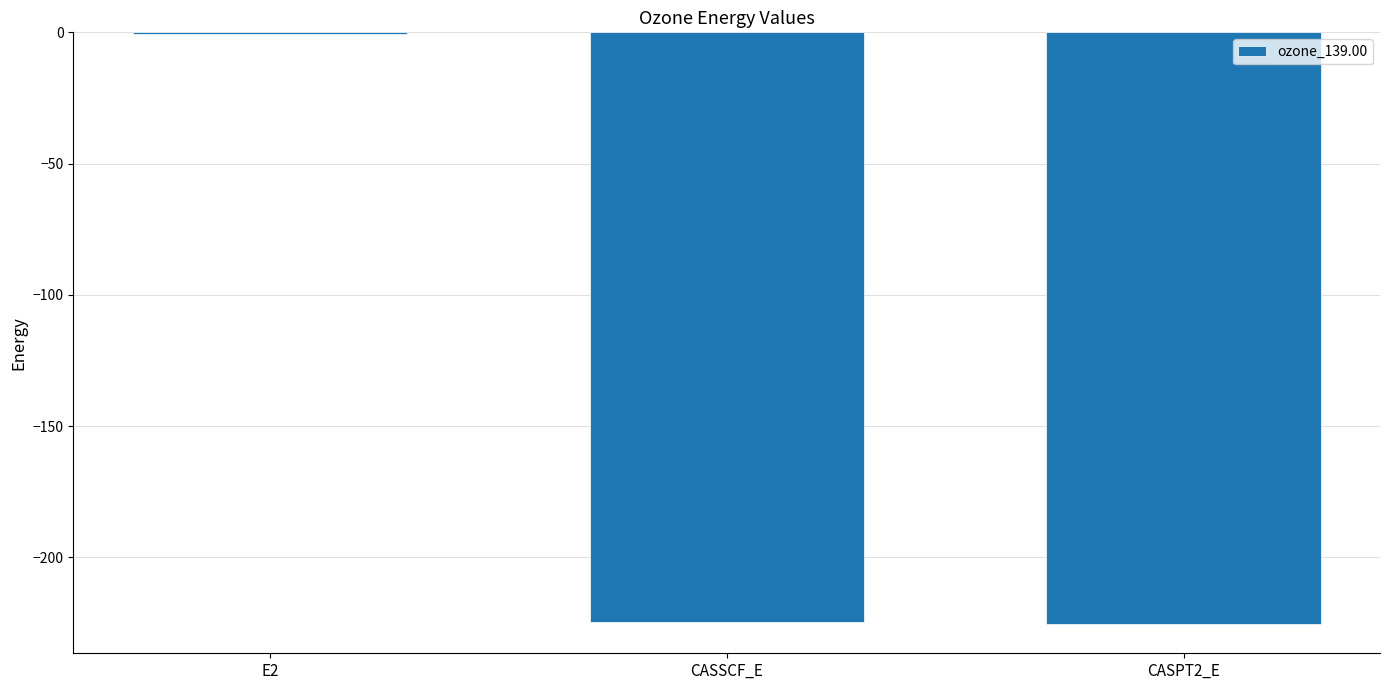

What is the difference between the values at CASPT2_E and E2?

224.6